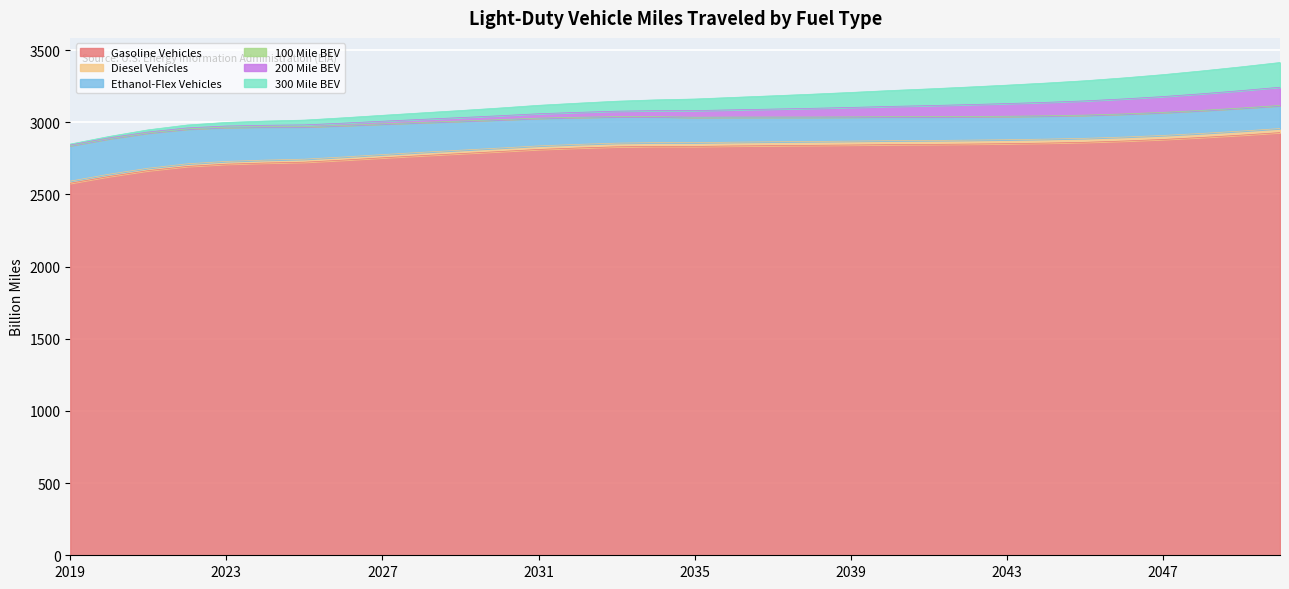

At which label does 300 Mile BEV first exceed 3160?

2035